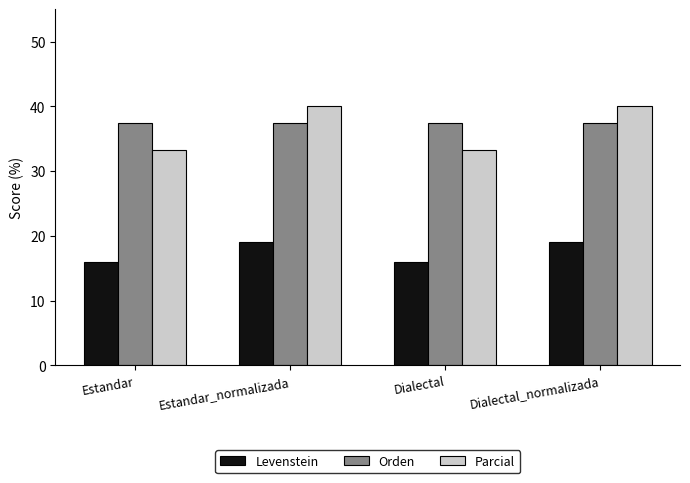

Are the bars horizontal?

No